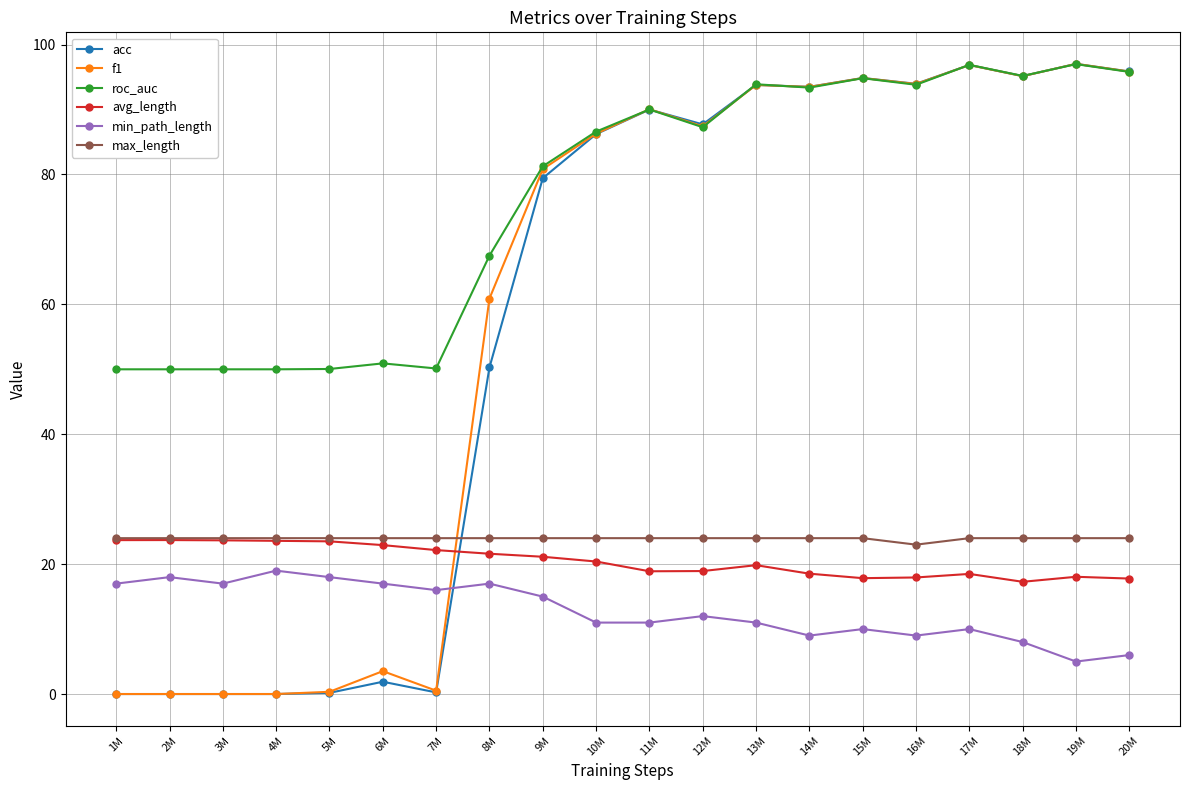

Does the chart have visible grid lines?

Yes